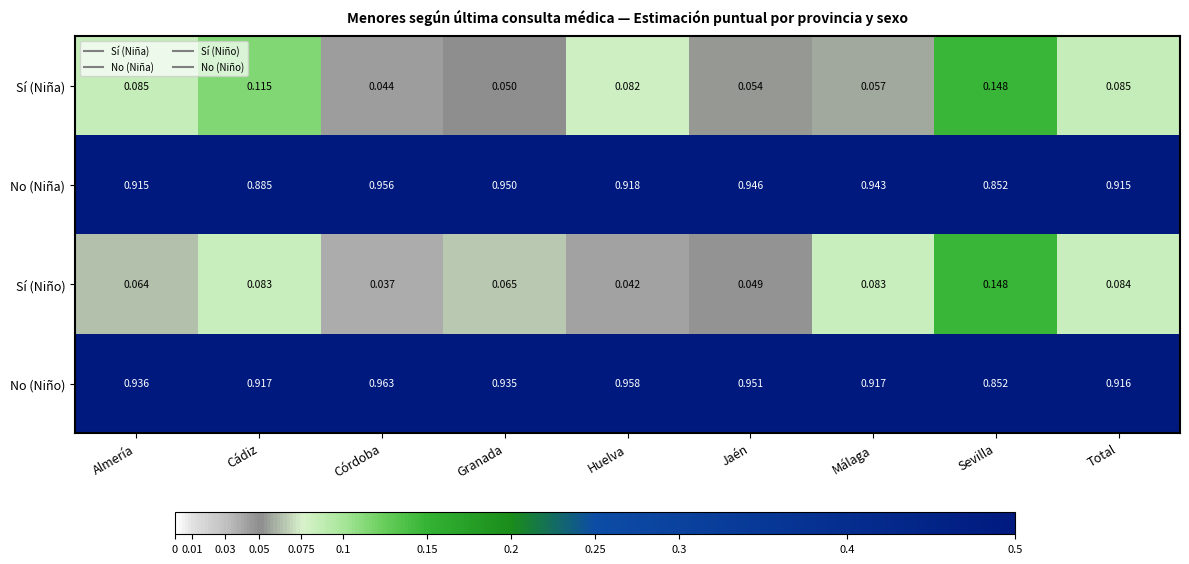

Which series has the largest total across all categories?

No (Niño)